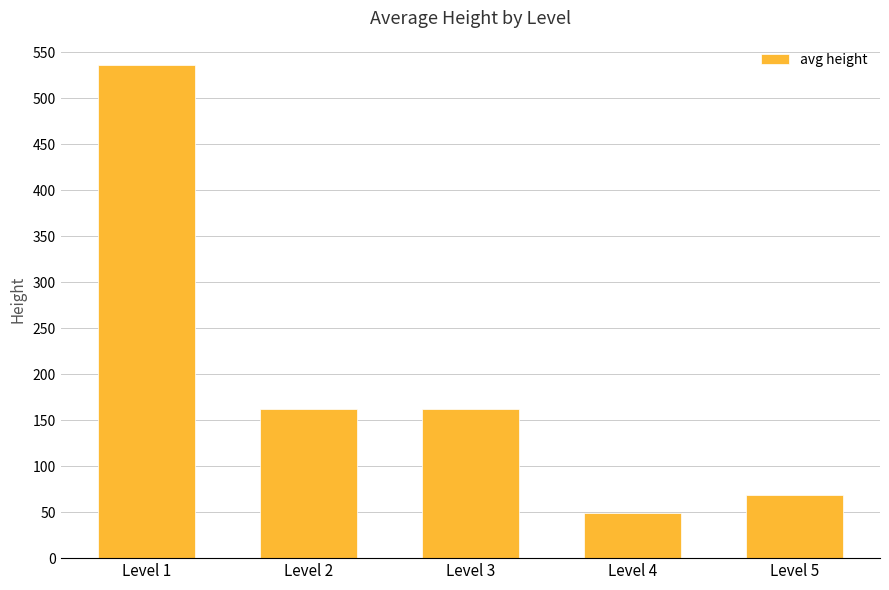

Reading left to right, what are all the values shown in this chart?

536.0	162.4	162.4	48.9	68.8